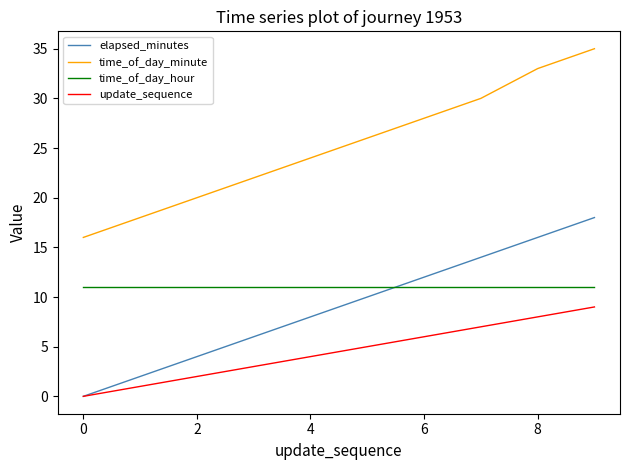

Does the chart have visible grid lines?

No